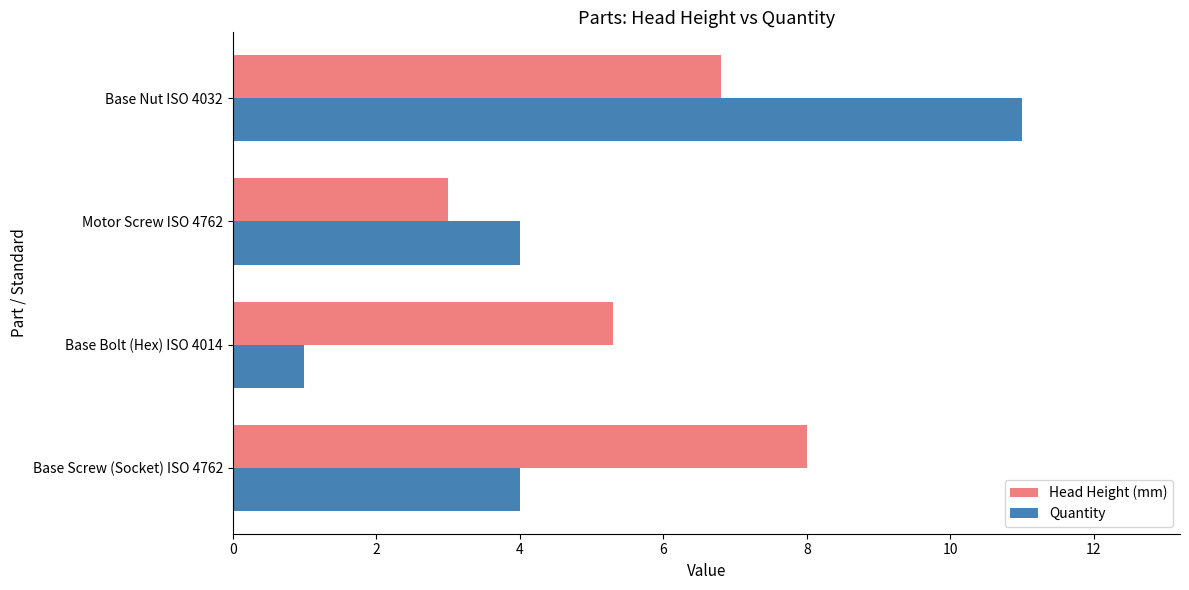

Is the value of Quantity at Motor Screw ISO 4762 greater than the value of Head Height (mm) at Base Nut ISO 4032?

No